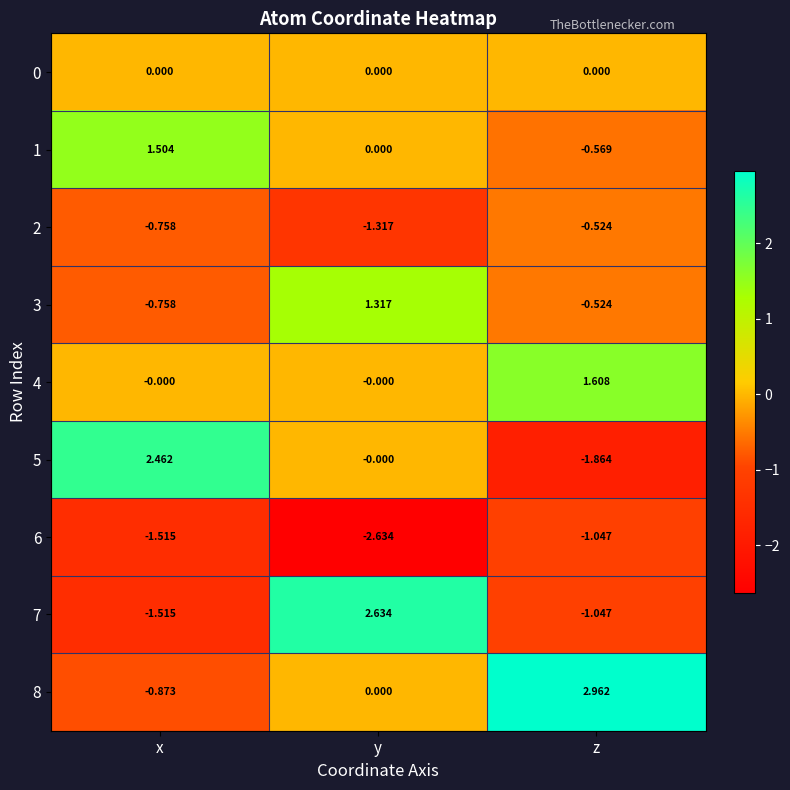

How many distinct data groups are displayed?

9